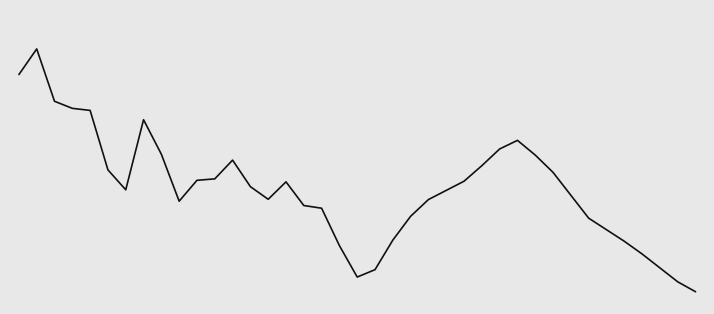

At which category does the chart reach its minimum across all series?

38